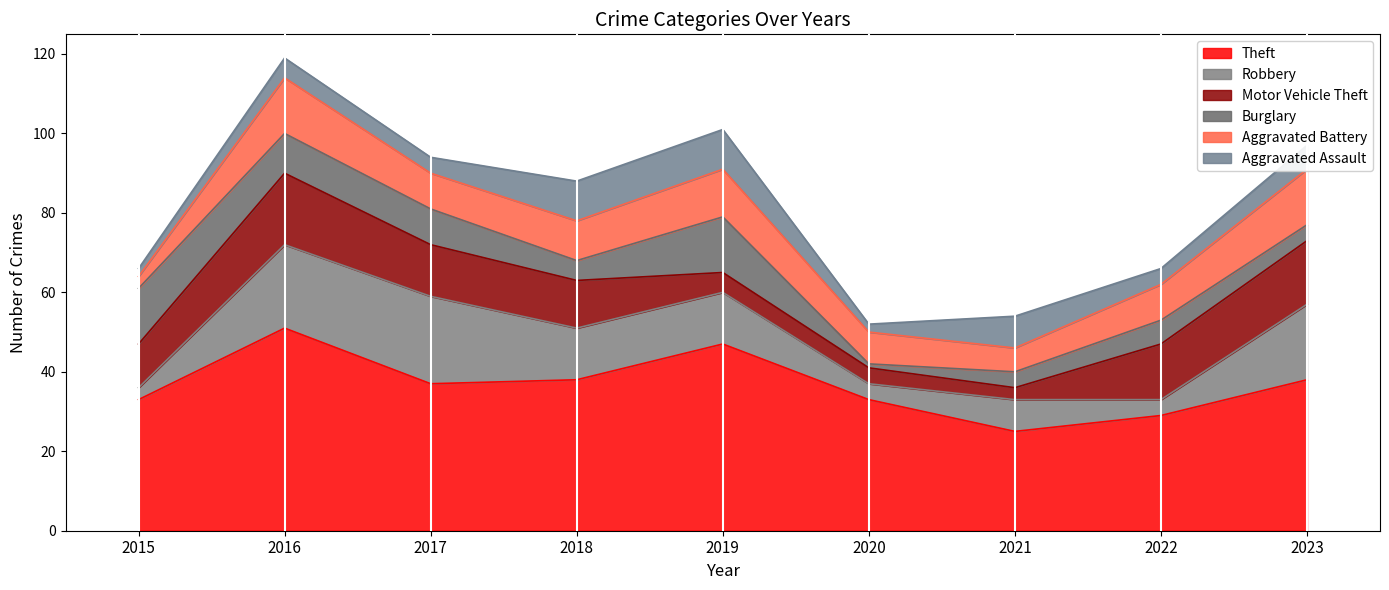

At which category does Aggravated Assault reach its first local peak?

2016